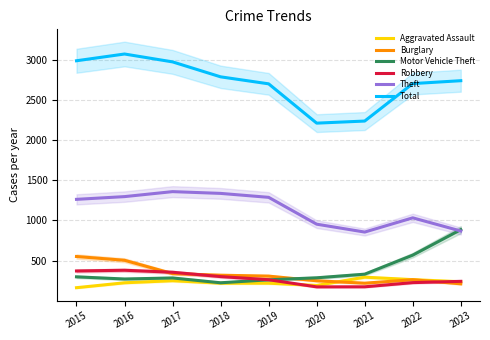

What is the average value of the Total series?

2712